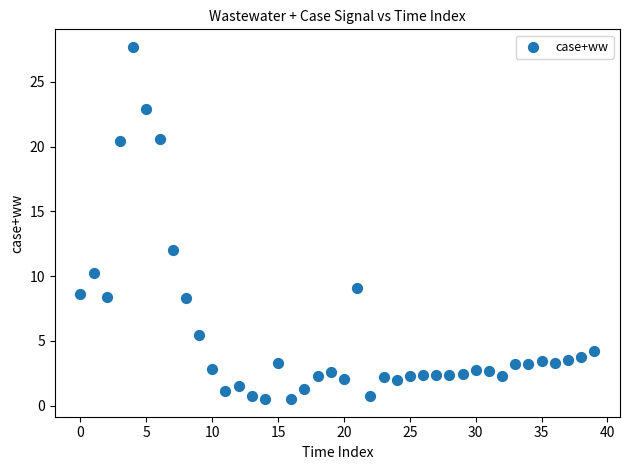

What is the range of Y values (max minus min)?

27.2